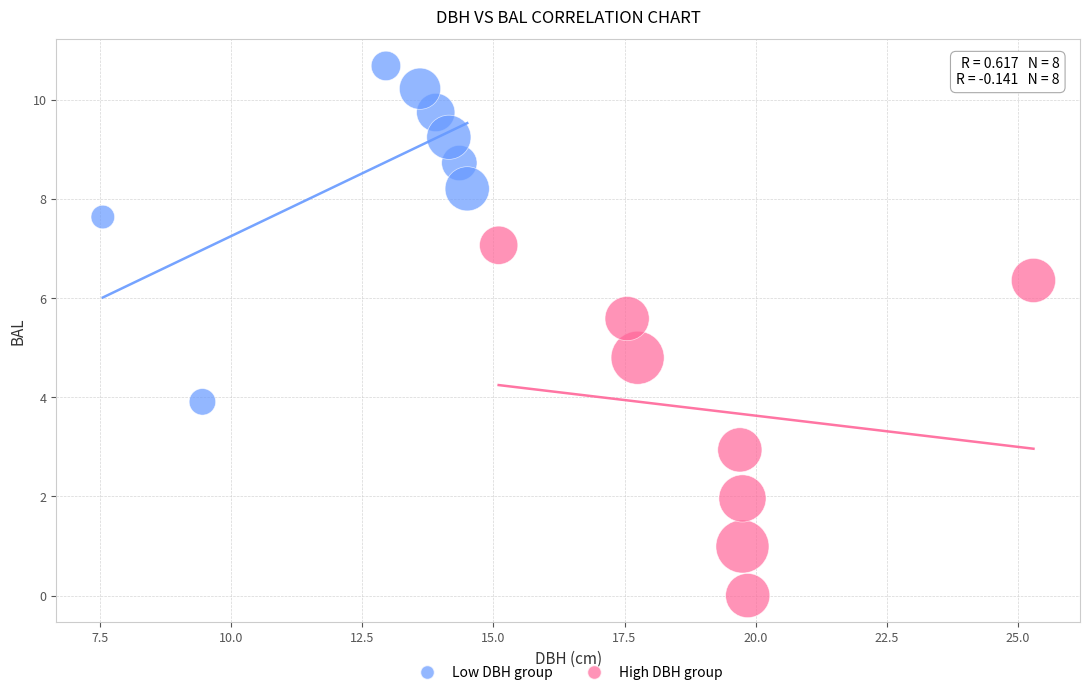

Which series contains the highest Y value?

Low DBH group